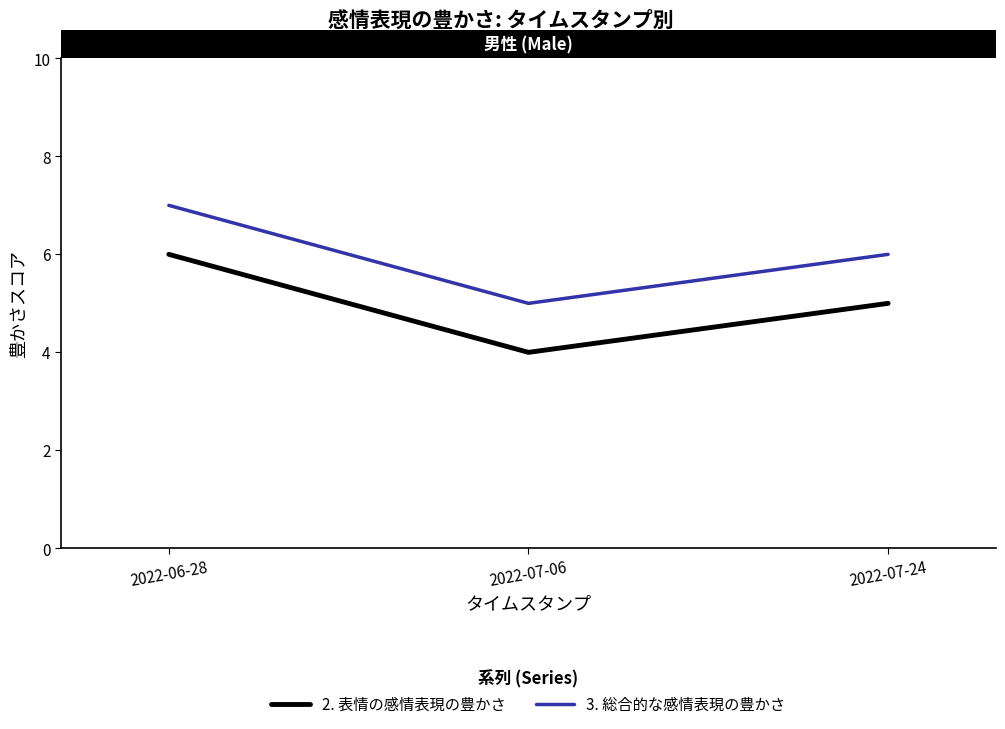

Does the chart have visible grid lines?

No